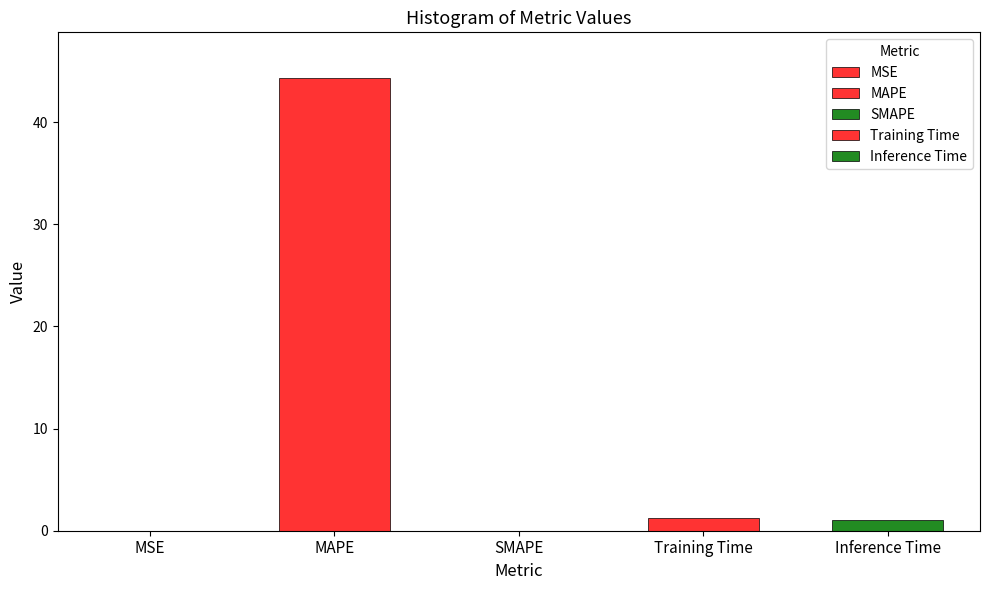

At which category does the chart reach its minimum across all series?

SMAPE